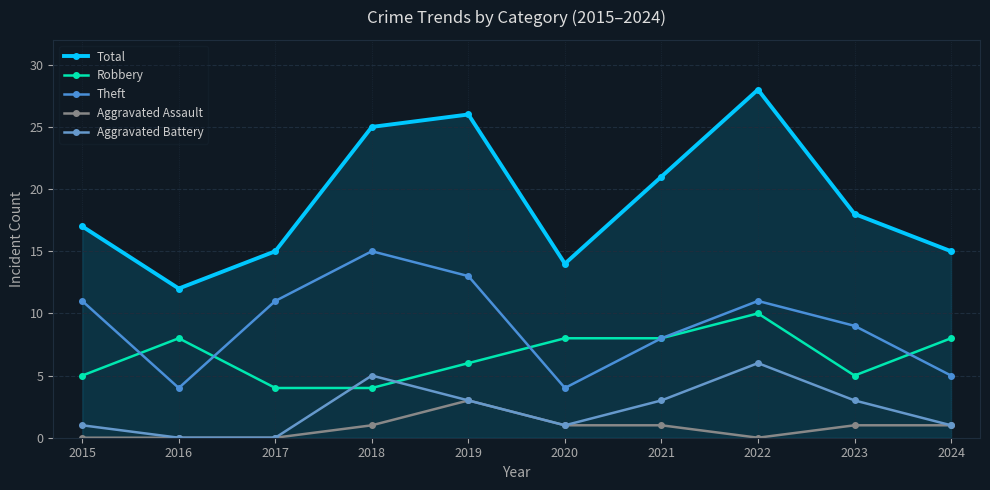

How many lines are shown in the chart?

5